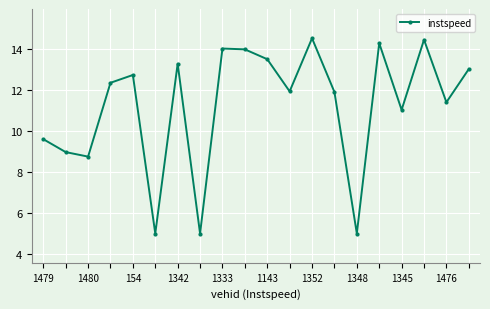

What is the sum of all values?

224.7